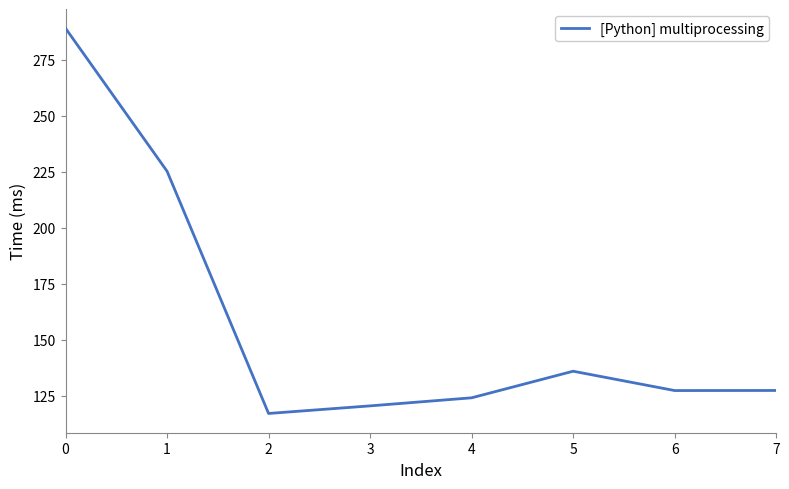

True or false: the data shows 127.4 at 6.

True